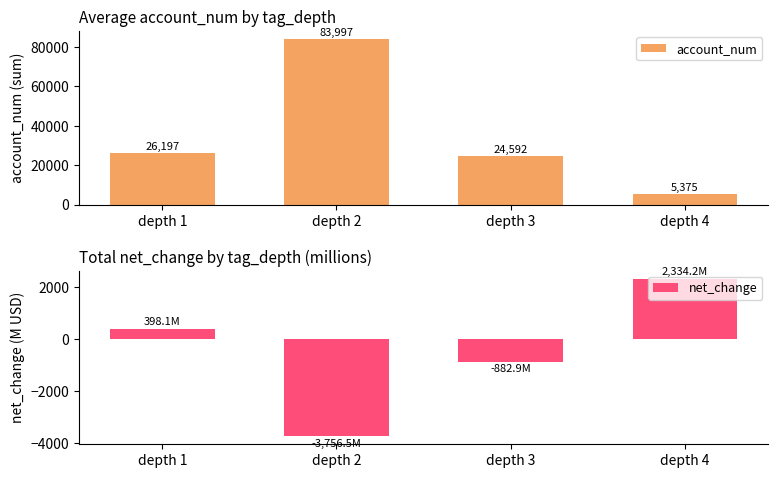

How many negative values does the net_change series have?

2